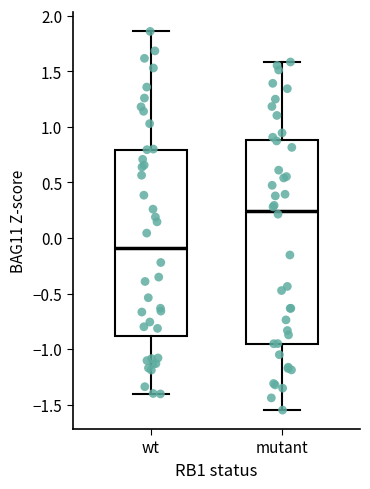

Reading left to right, transcribe this box plot: for each box, give where its median line is, the range the box spans, and where its two whiskers end, as read against the y-axis. The values are not printed on the chart, so give them approximately, as read against the axis.

wt: median -0.10, box -0.90 to 0.80, whiskers -1.40 to 1.85
mutant: median 0.25, box -0.95 to 0.90, whiskers -1.55 to 1.60